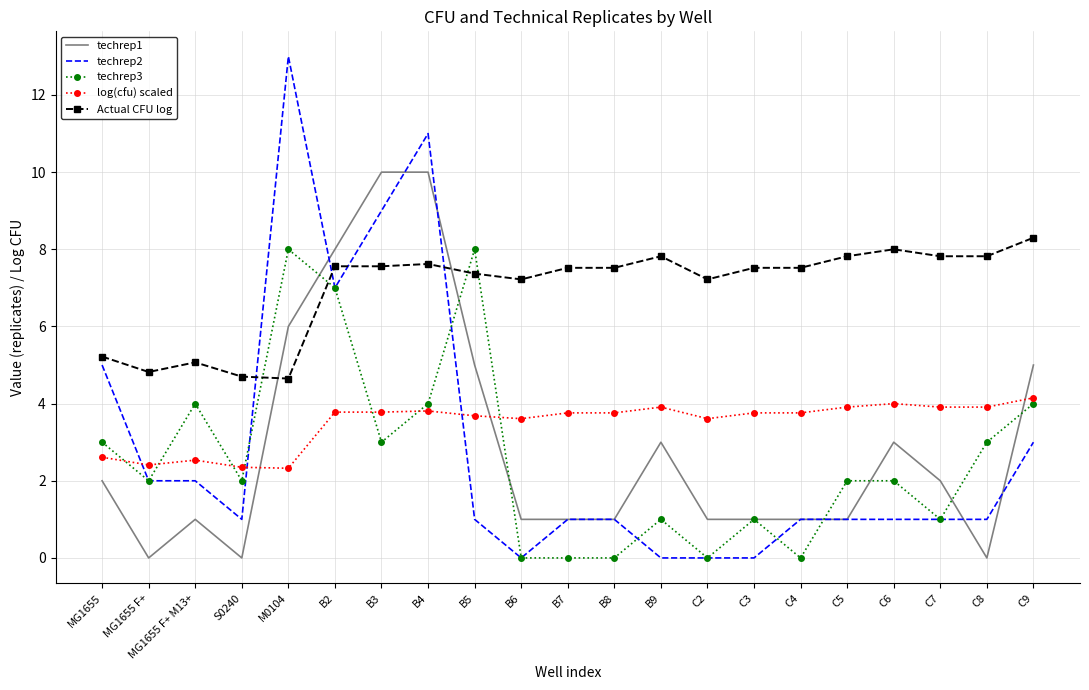

How many series are shown in this chart?

5